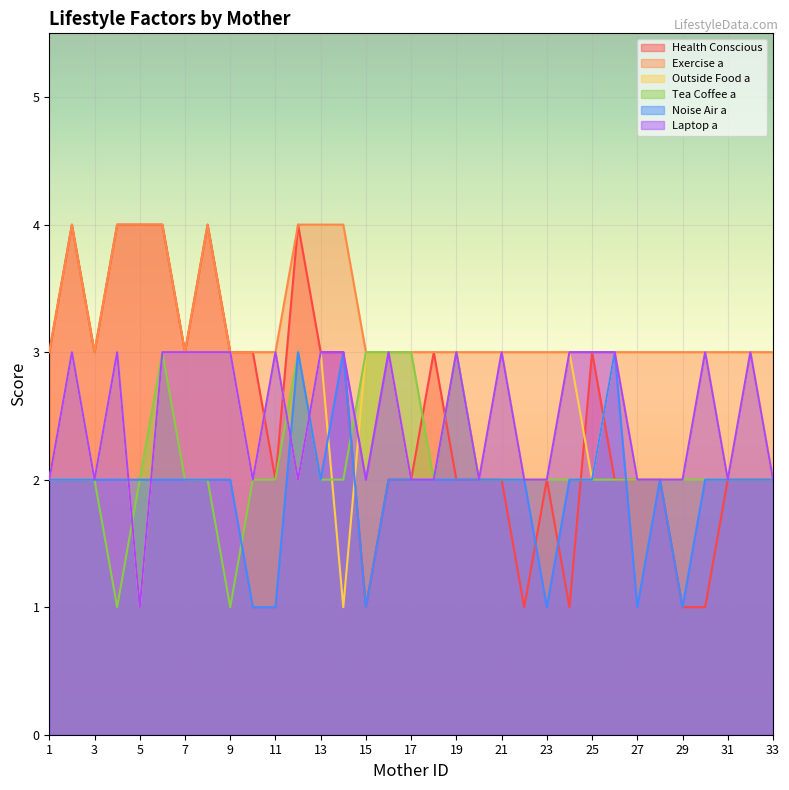

What is the difference between the highest and lowest values at 29?

2